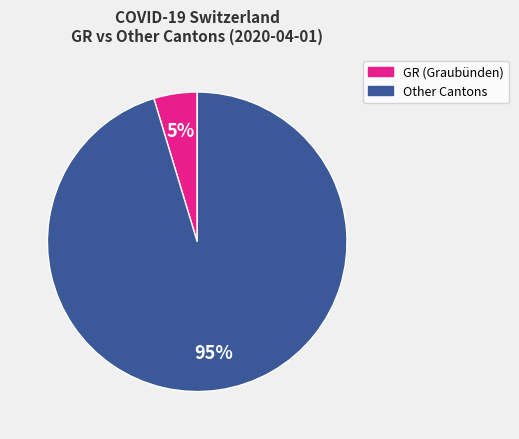

To the nearest percent, what is the average slice percentage?

50%